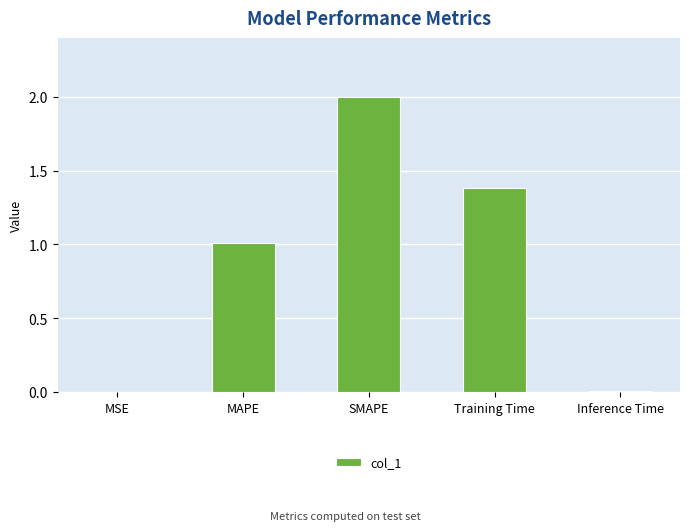

At which category does the chart reach its peak across all series?

SMAPE